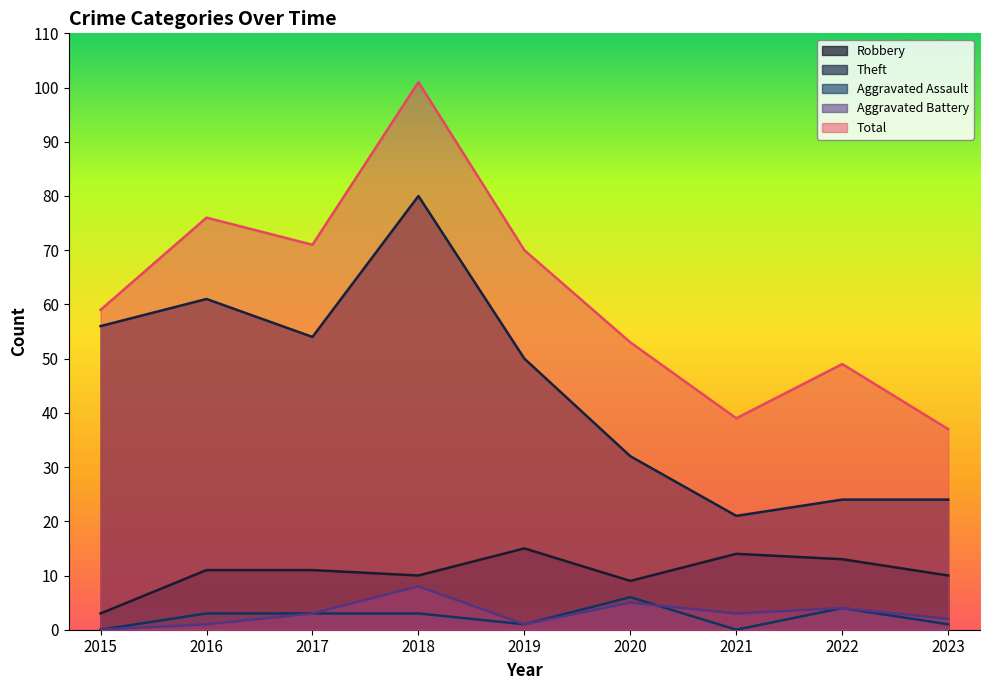

What is the difference between the Robbery values at 2020 and 2022?

4